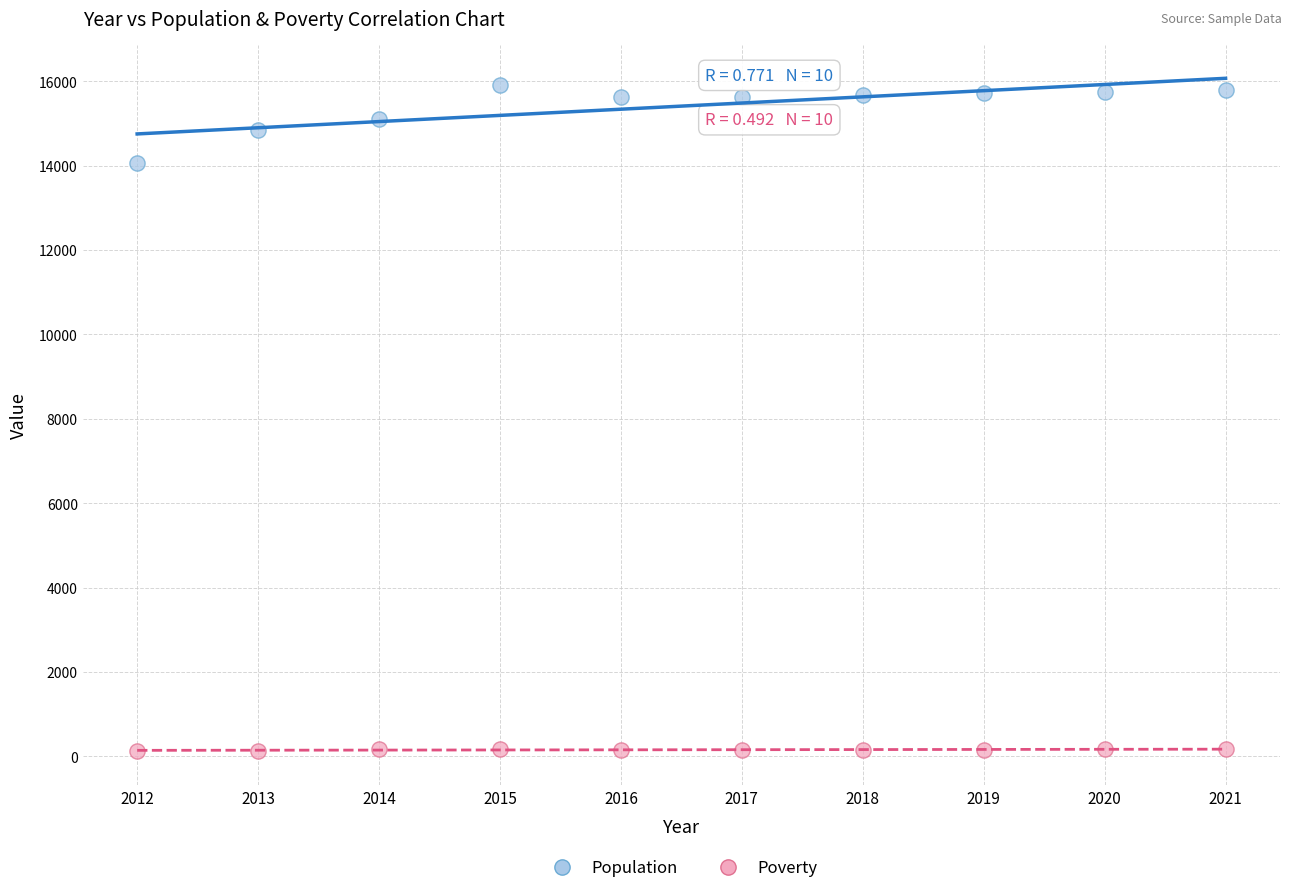

Across all series, what Y value is closest to 8017?

14067